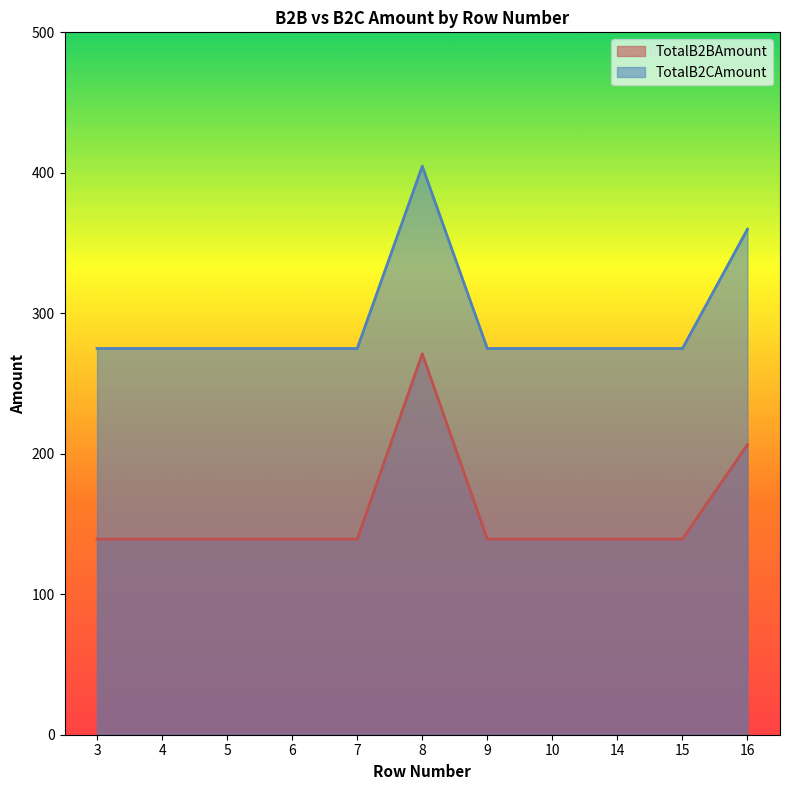

What is the value of the TotalB2CAmount point at the 5th from the left?

274.9